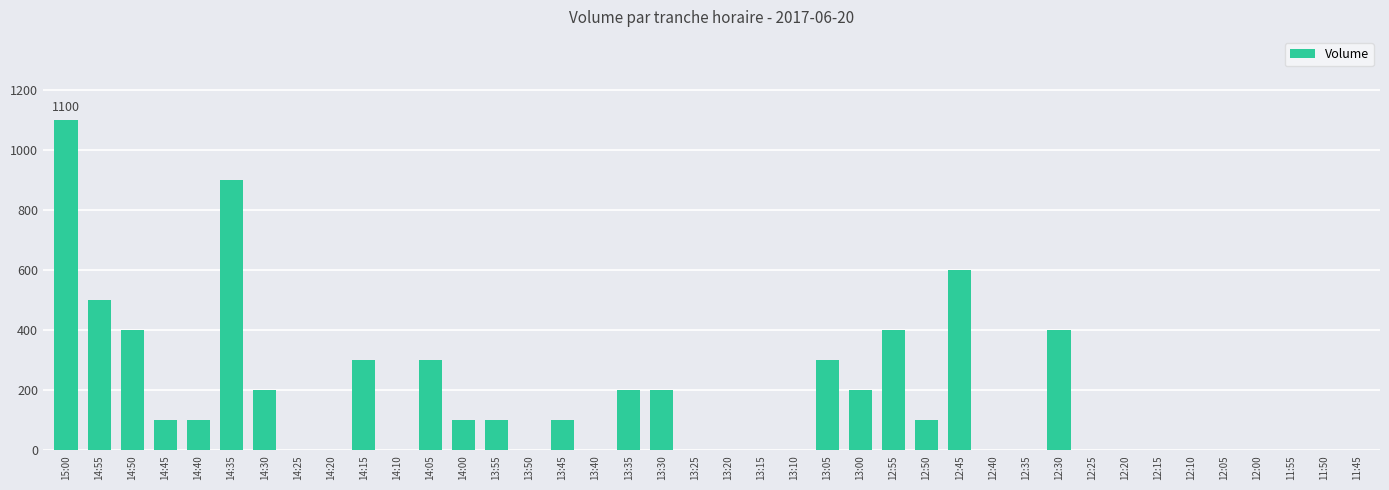

Reading left to right, what are all the values shown in this chart?

1100	500	400	100	100	900	200	0	0	300	0	300	100	100	0	100	0	200	200	0	0	0	0	300	200	400	100	600	0	0	400	0	0	0	0	0	0	0	0	0